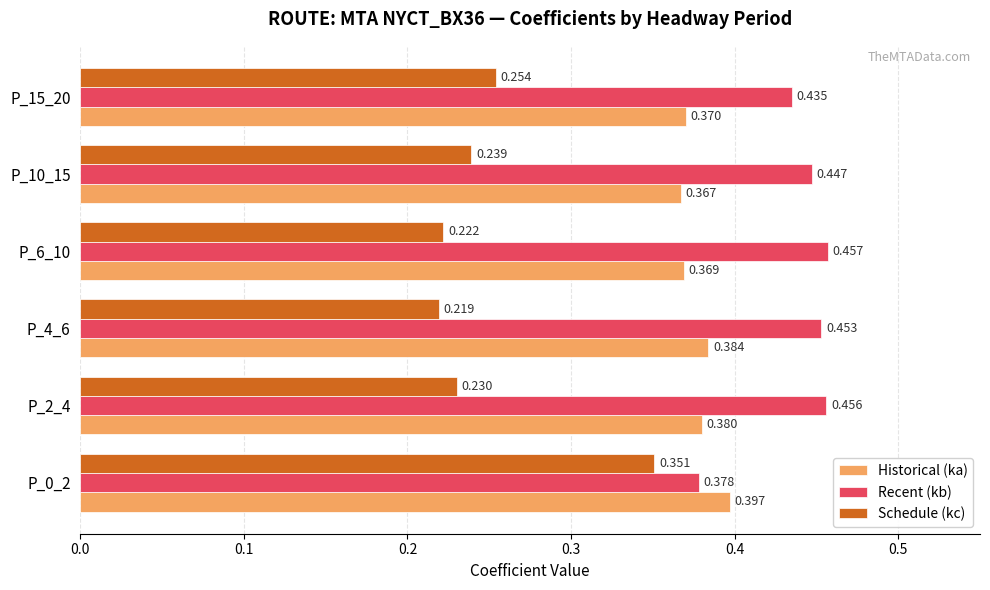

Which series has the largest range (max minus min)?

Schedule (kc)